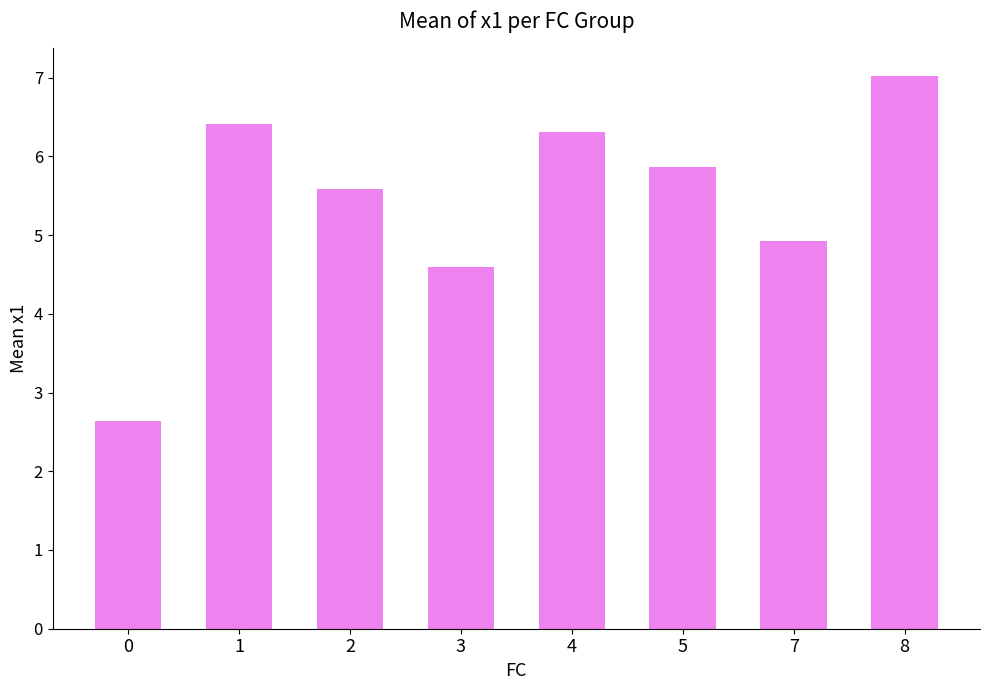

Count the number of values greater than 5.

5